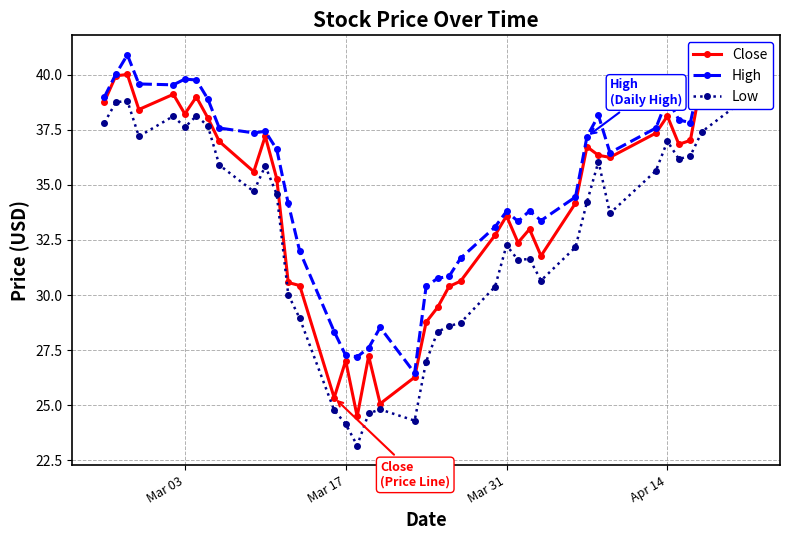

At how many categories does at least one series exceed 37?

20